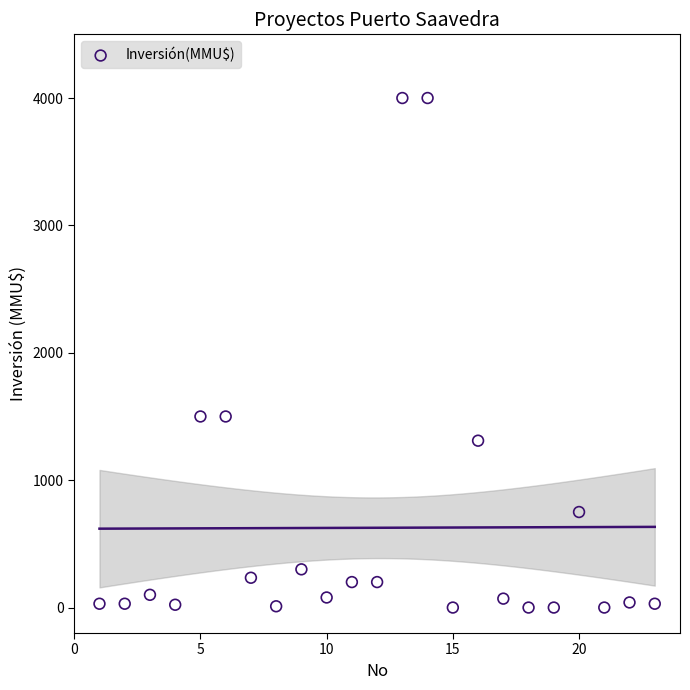

What is the range of Y values (max minus min)?

4000